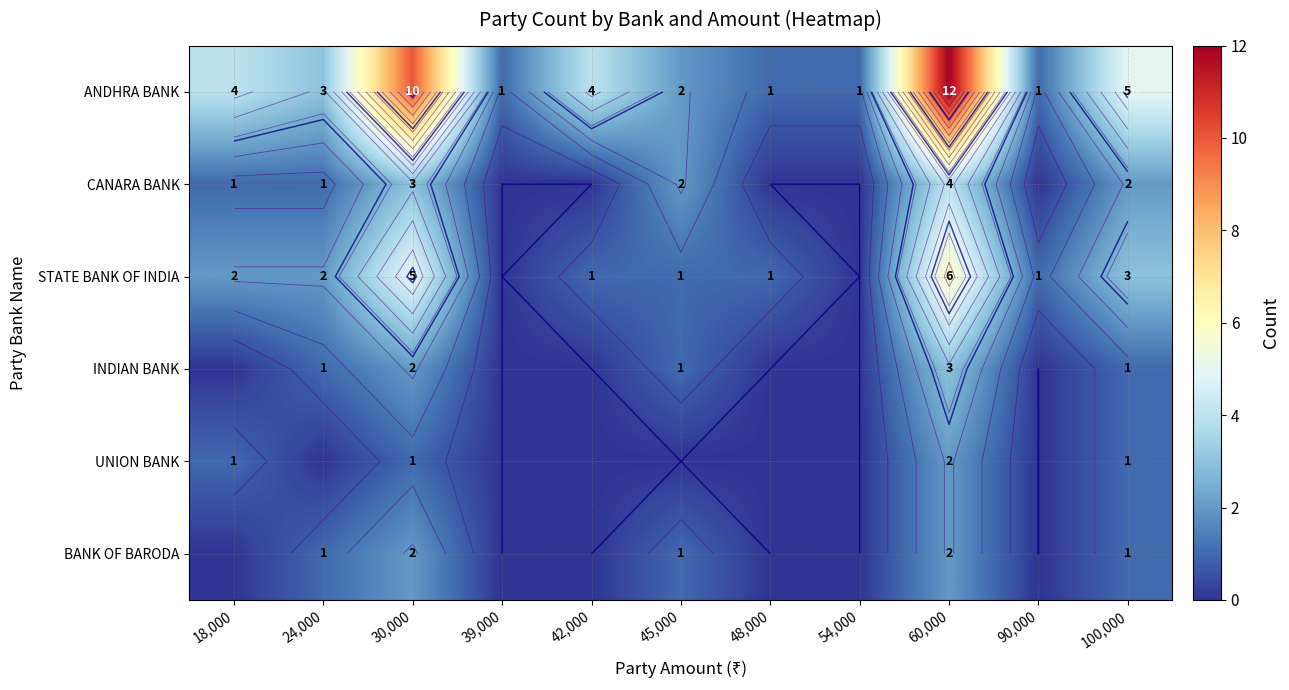

At 30,000, list the series in order from largest to smallest.

ANDHRA BANK, STATE BANK OF INDIA, CANARA BANK, INDIAN BANK, BANK OF BARODA, UNION BANK